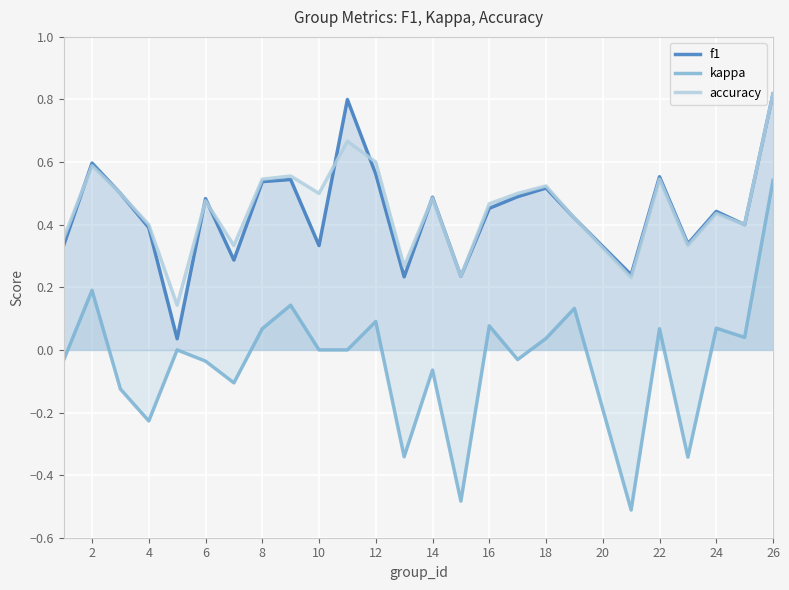

True or false: kappa and f1 cross at least once.

False